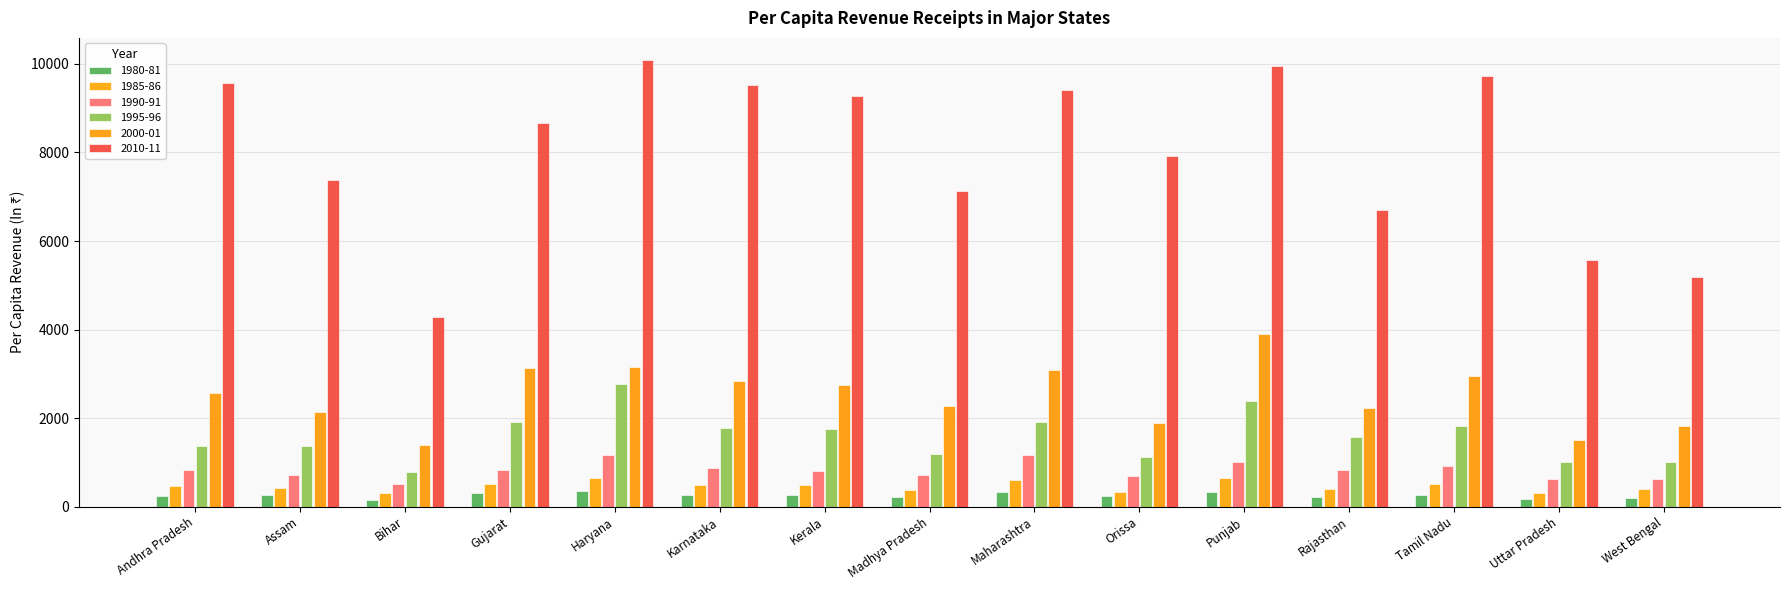

What is the approximate value of 1985-86 at Madhya Pradesh?

376.7